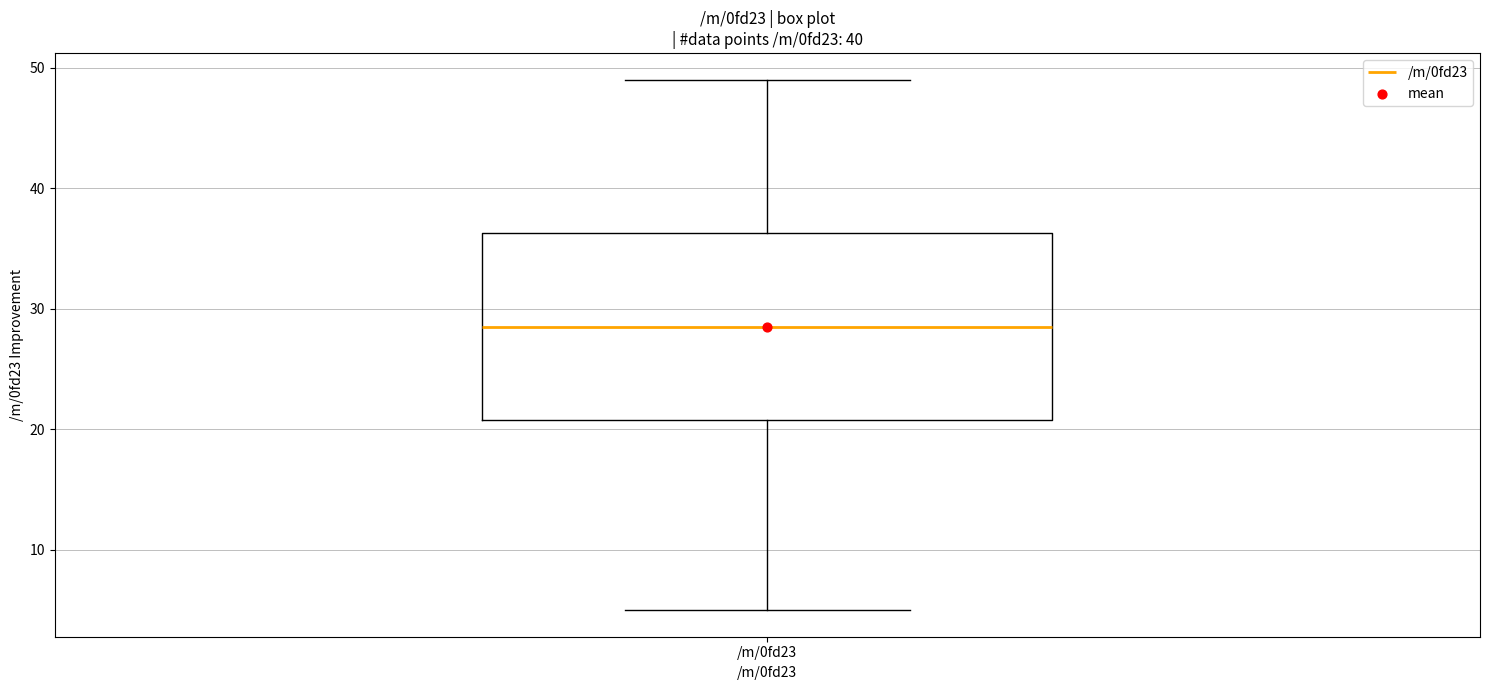

Transcribe this box plot: give where the median line is, the range the box spans, and where the two whiskers end, as read against the y-axis. The values are not printed on the chart, so give them approximately, as read against the axis.

median 29, box 21 to 36, whiskers 5 to 49